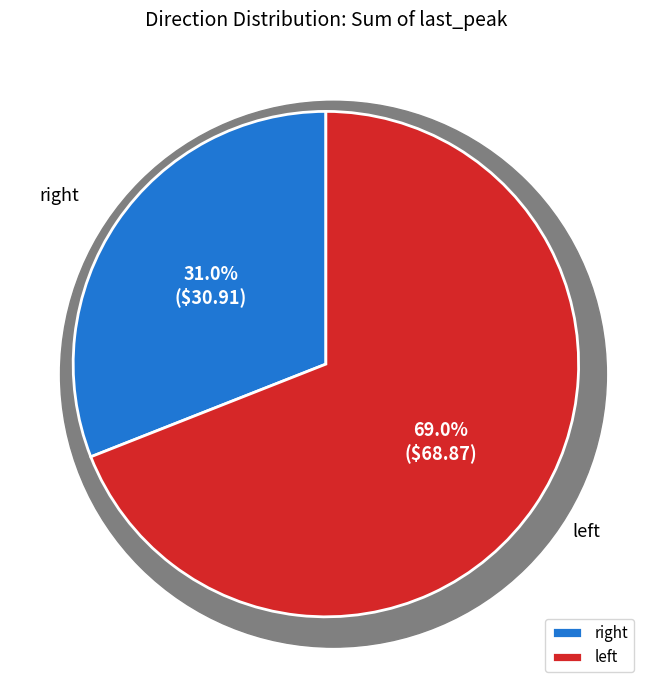

Which slice is the largest?

left